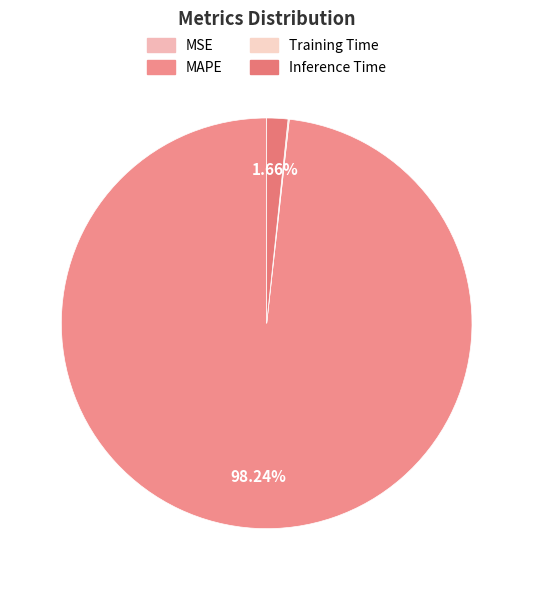

What is the total percentage of Inference Time and MAPE?

99.9%